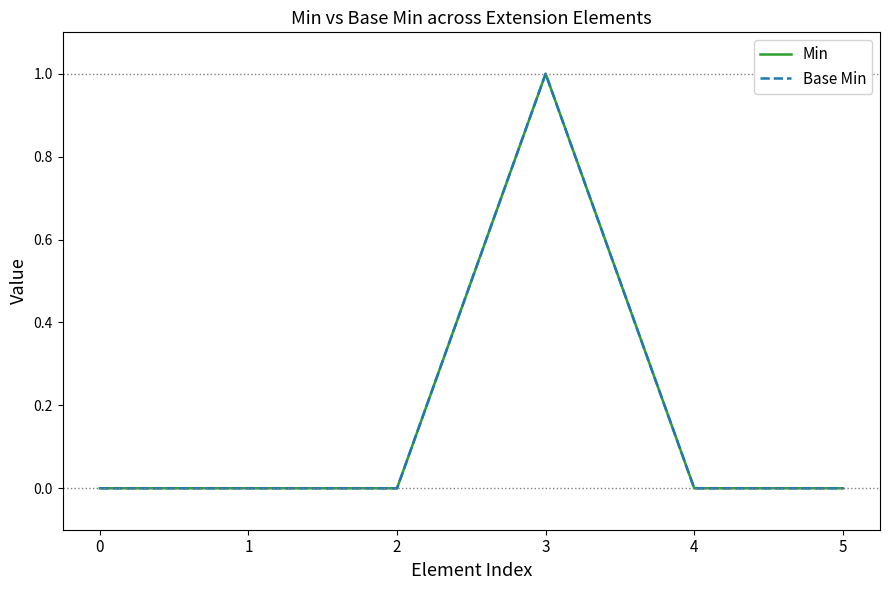

Between 1 and 2, which series saw the biggest shift?

Min